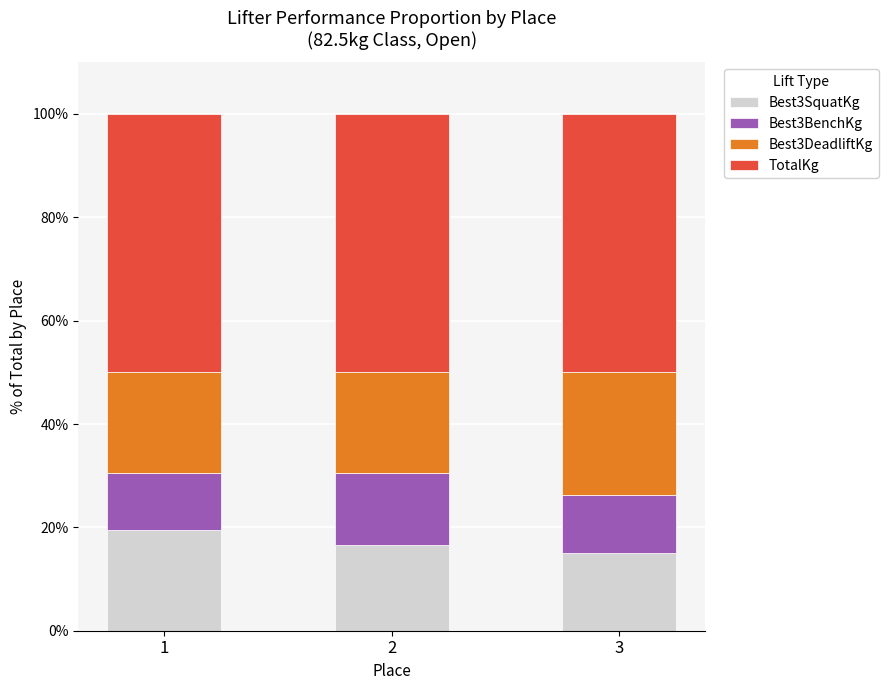

Does the chart contain any negative values?

No